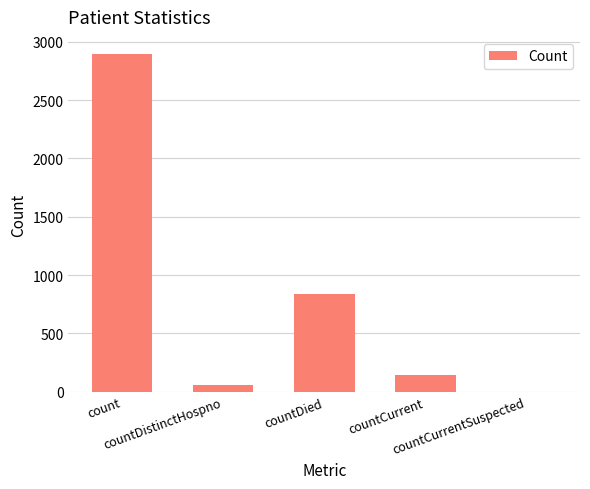

What is the difference between the values at countCurrentSuspected and count?

2898